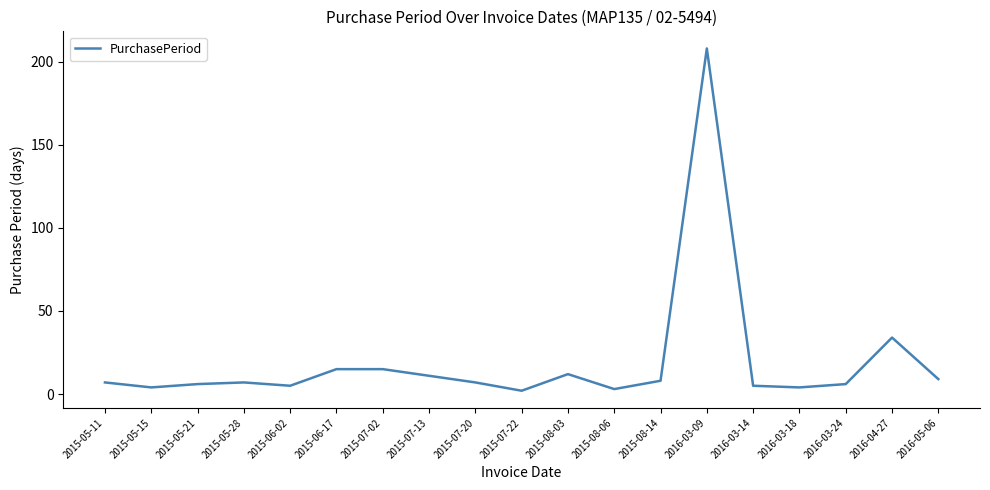

At which category does the chart reach its peak across all series?

2016-03-09